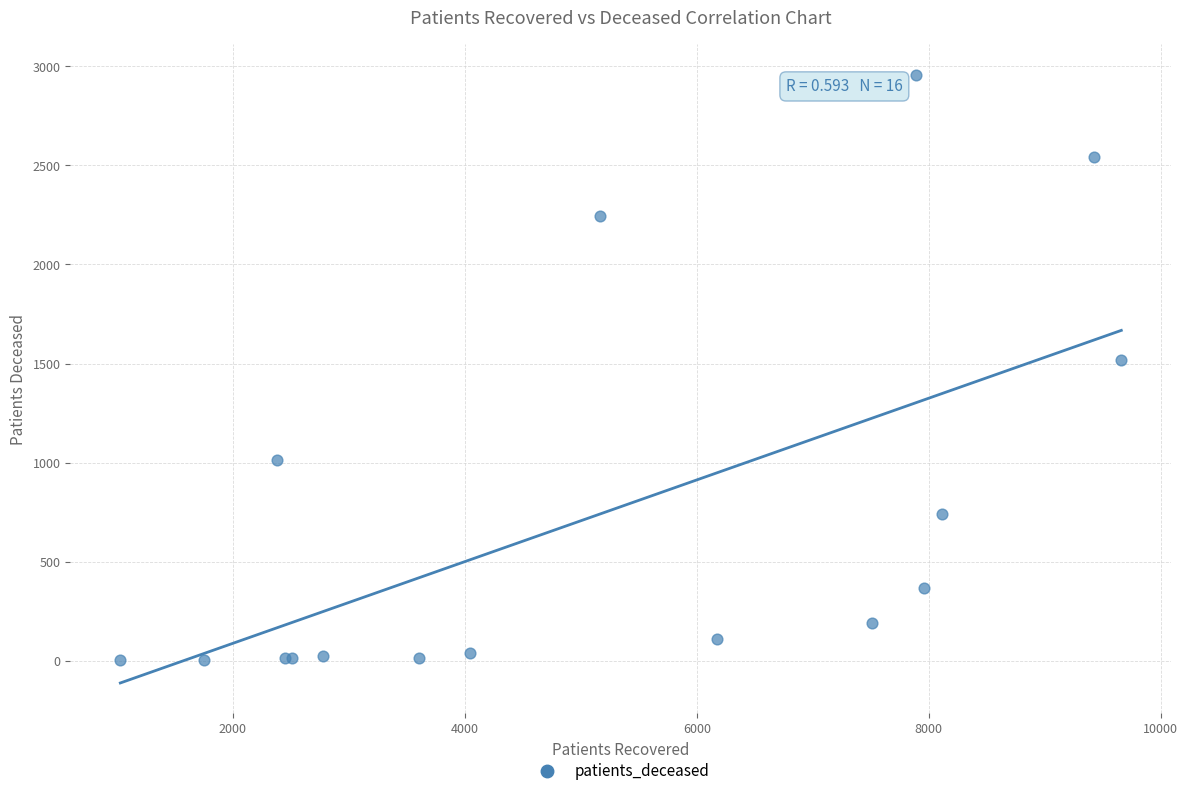

What Y value in the scatter plot is closest to 1480?

1519